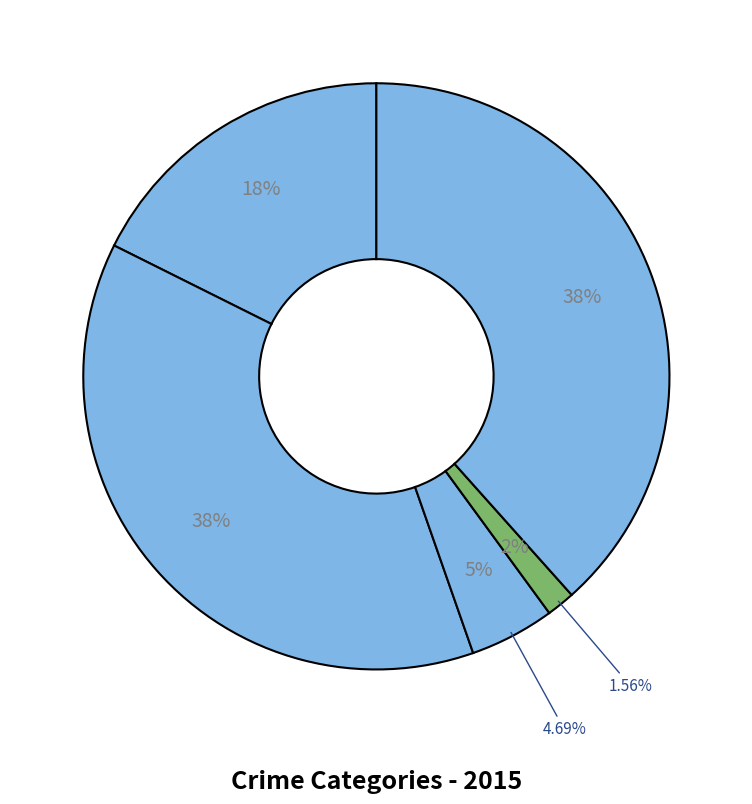

To the nearest percent, what is the average slice percentage?

20%